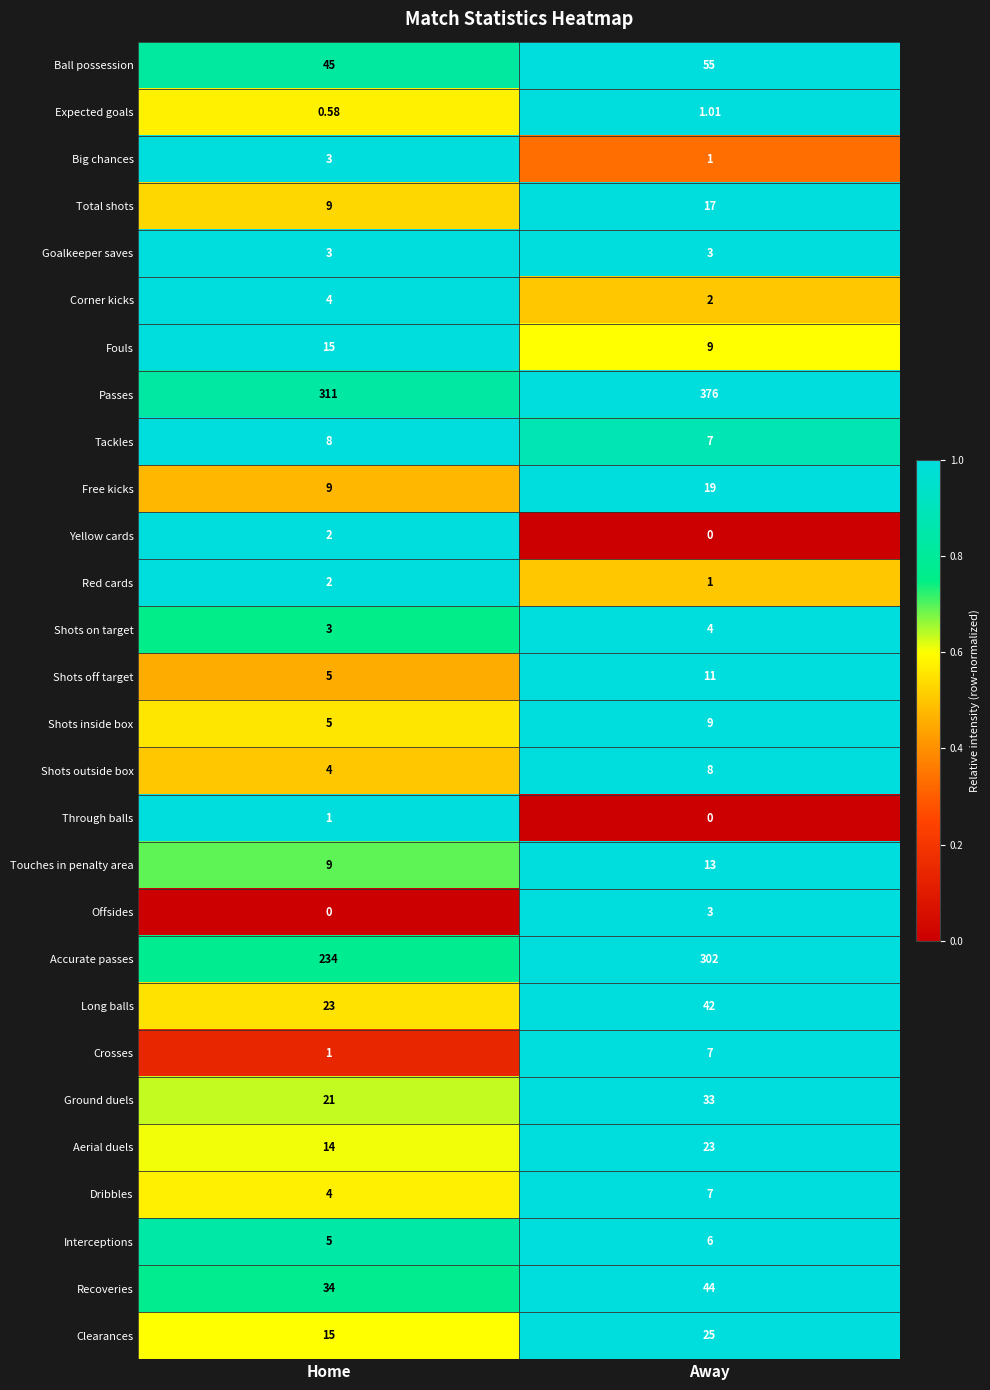

List the labels in order of Touches in penalty area value, smallest first.

Home, Away